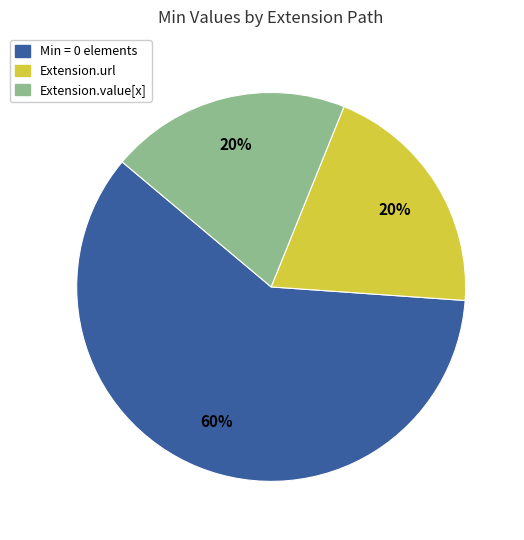

Is there a majority slice in this chart?

Yes